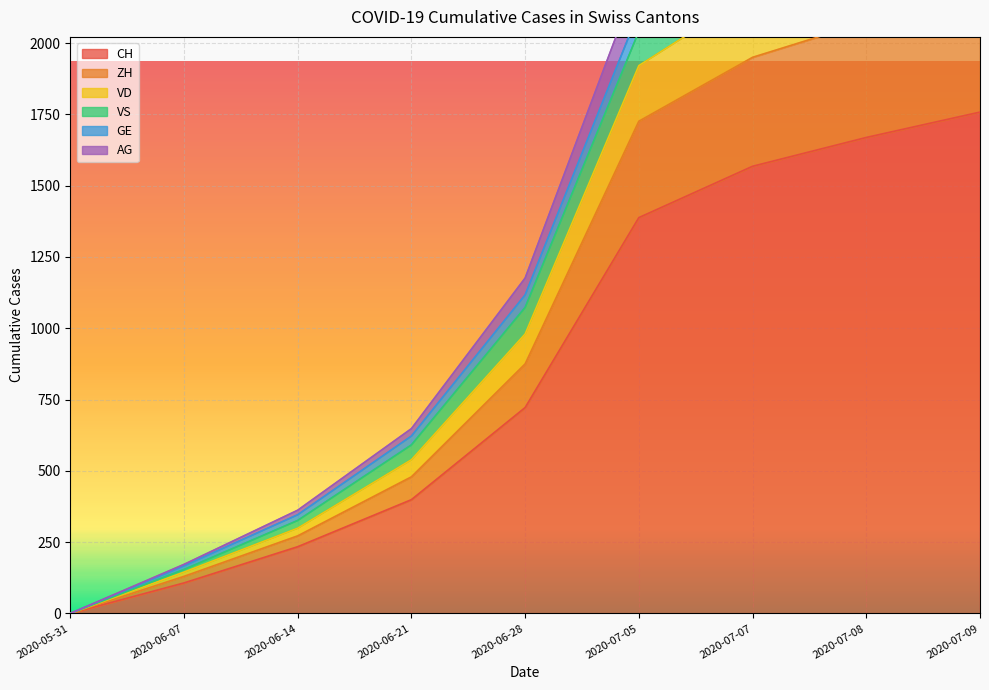

At which label does CH reach its minimum?

2020-05-31